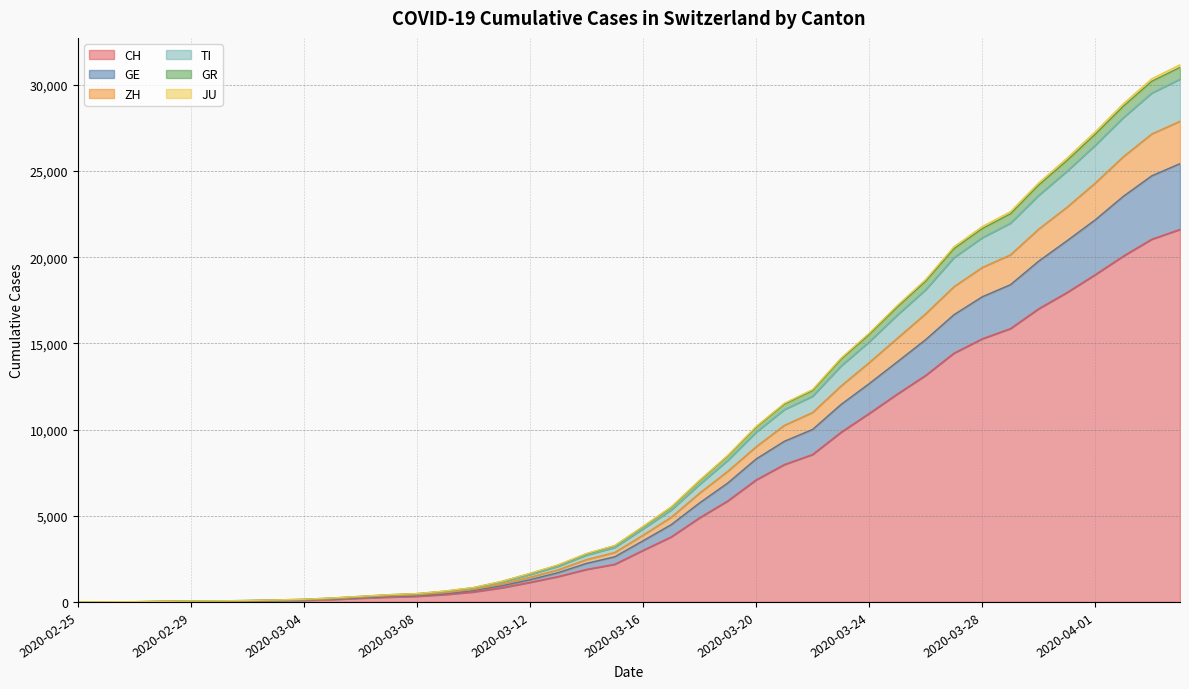

The CH series shows 18990 at 2020-04-01. True or false?

True